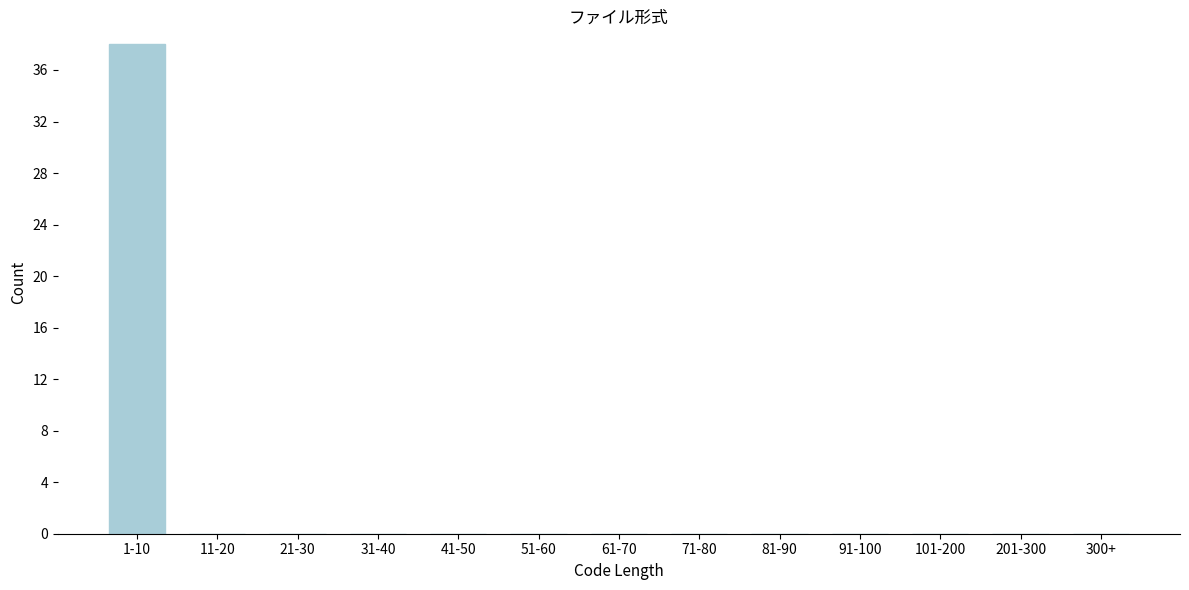

Reading left to right, extract all data points from this chart.

1-10=38	11-20=0	21-30=0	31-40=0	41-50=0	51-60=0	61-70=0	71-80=0	81-90=0	91-100=0	101-200=0	201-300=0	300+=0